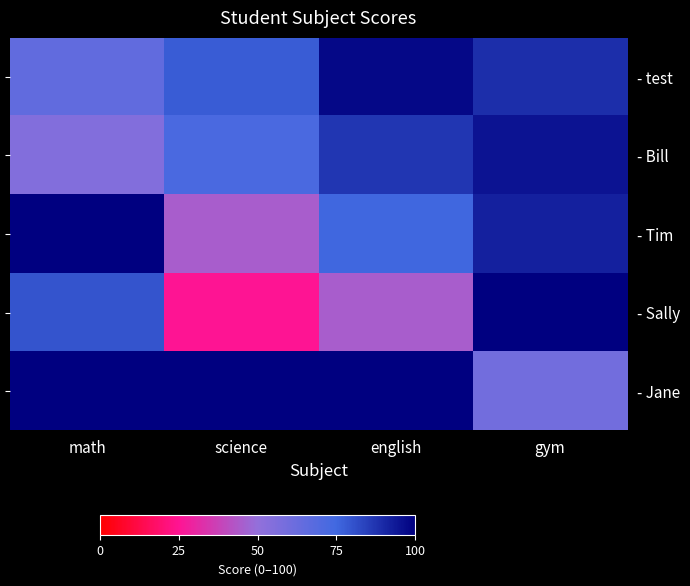

Which series has the widest spread of values?

- Sally